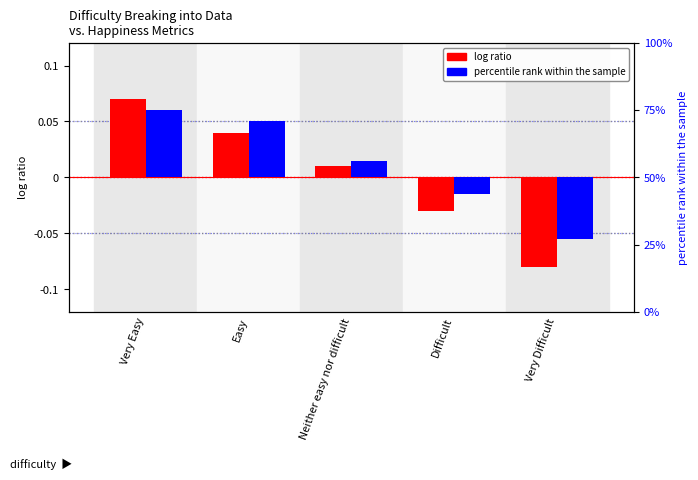

Reading left to right, transcribe all the data shown in this chart.

log ratio: Very Easy=0.1	Easy=0.0	Neither easy nor difficult=0.0	Difficult=-0.0	Very Difficult=-0.1
percentile rank within the sample: Very Easy=0.1	Easy=0.1	Neither easy nor difficult=0.0	Difficult=-0.0	Very Difficult=-0.1